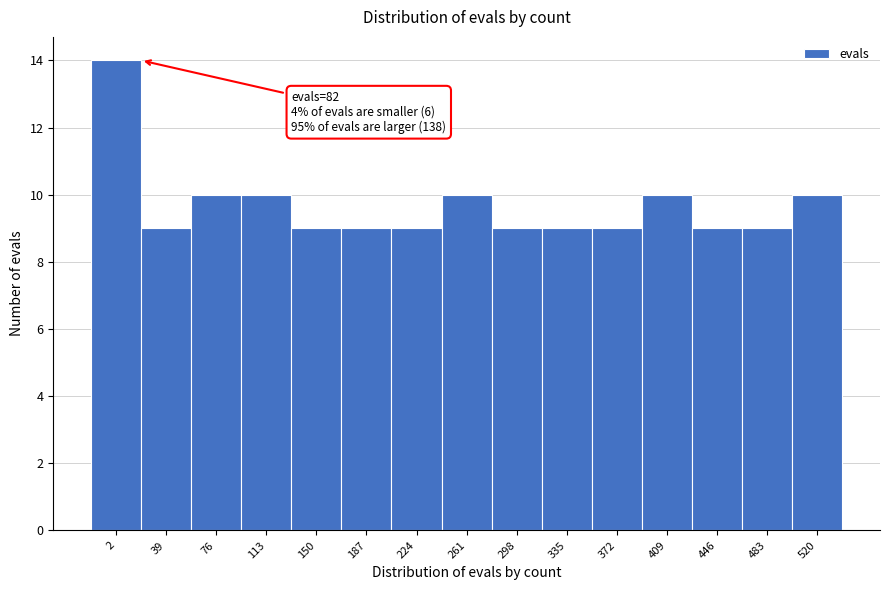

Reading left to right, list all the values displayed in this chart.

14	9	10	10	9	9	9	10	9	9	9	10	9	9	10